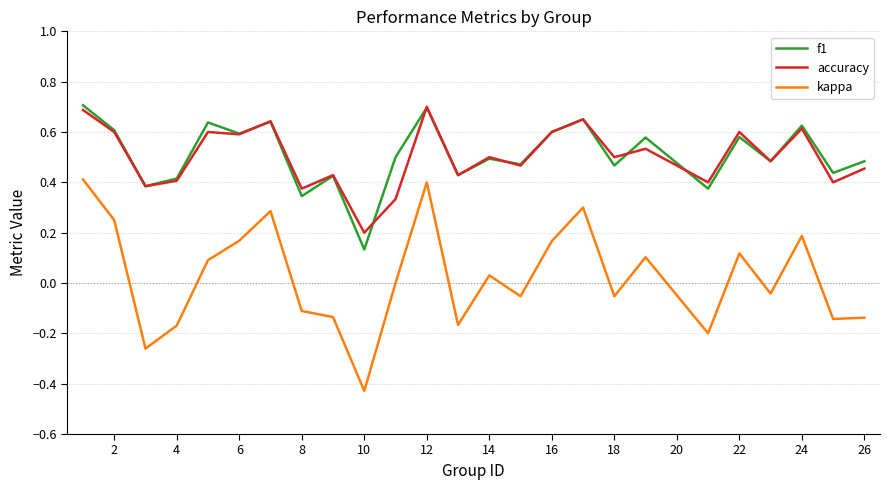

True or false: f1 and kappa intersect in this chart.

False